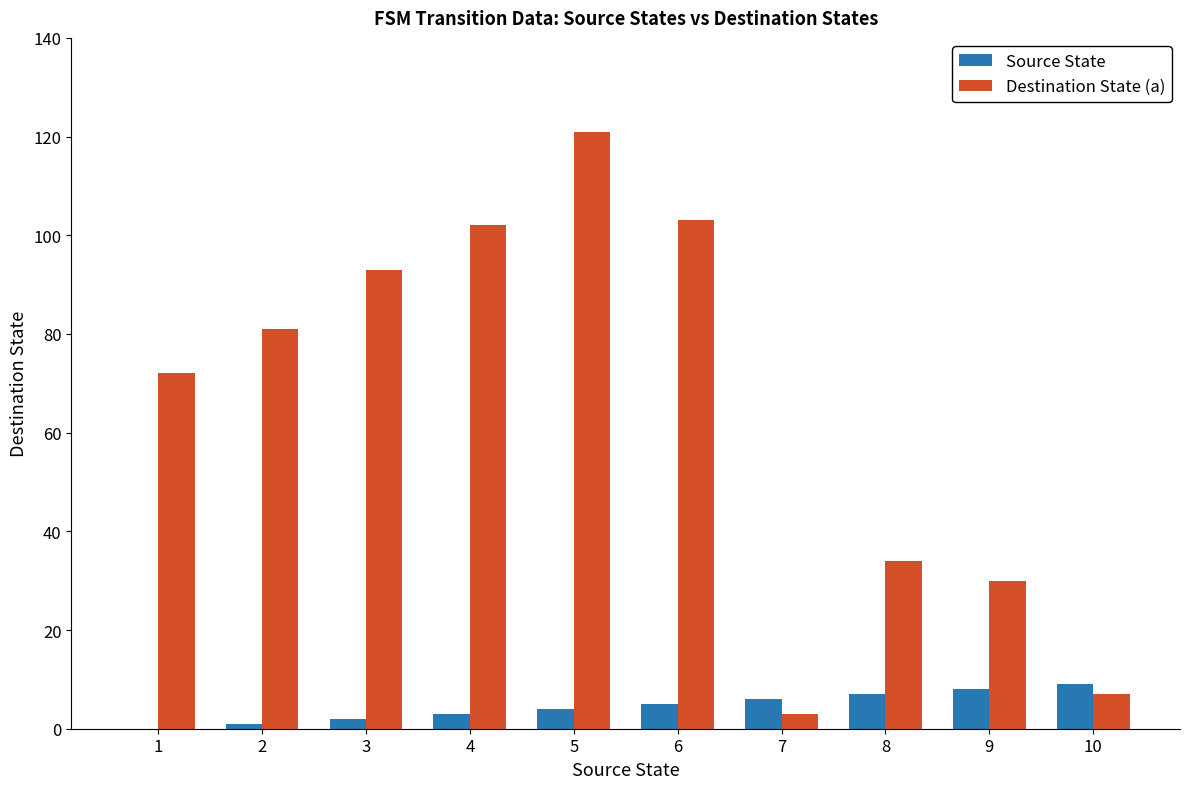

What is the total value across all series at 8?

41